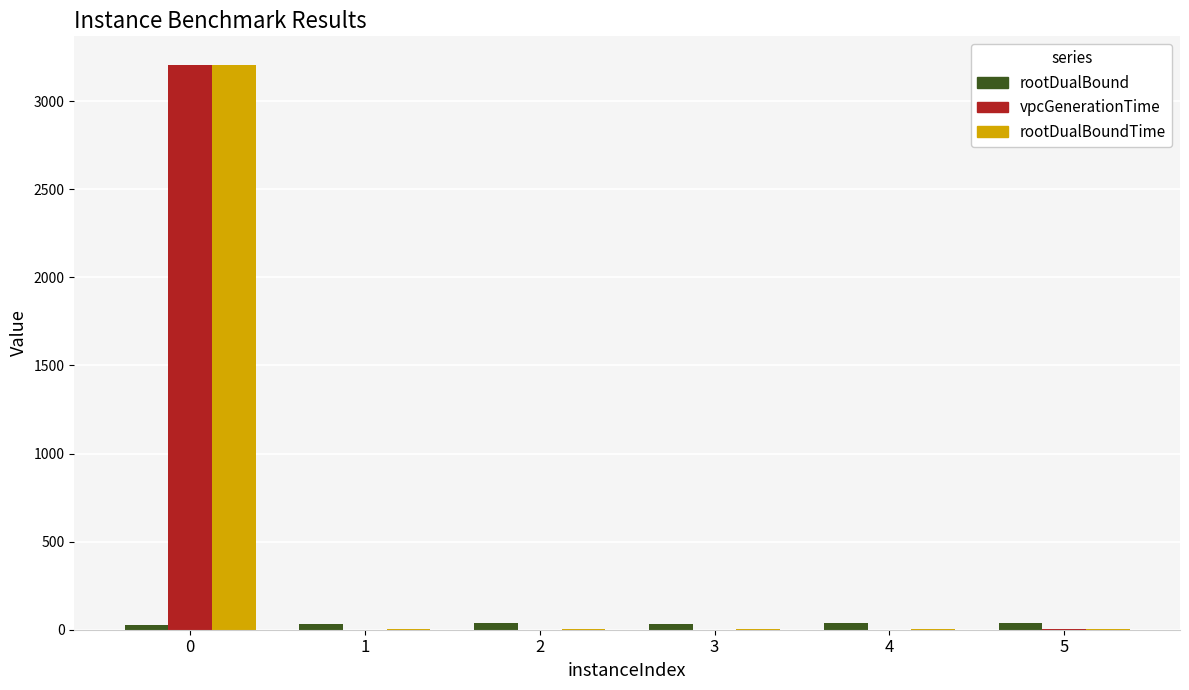

True or false: vpcGenerationTime has a value of 3207.6 at 0.

True